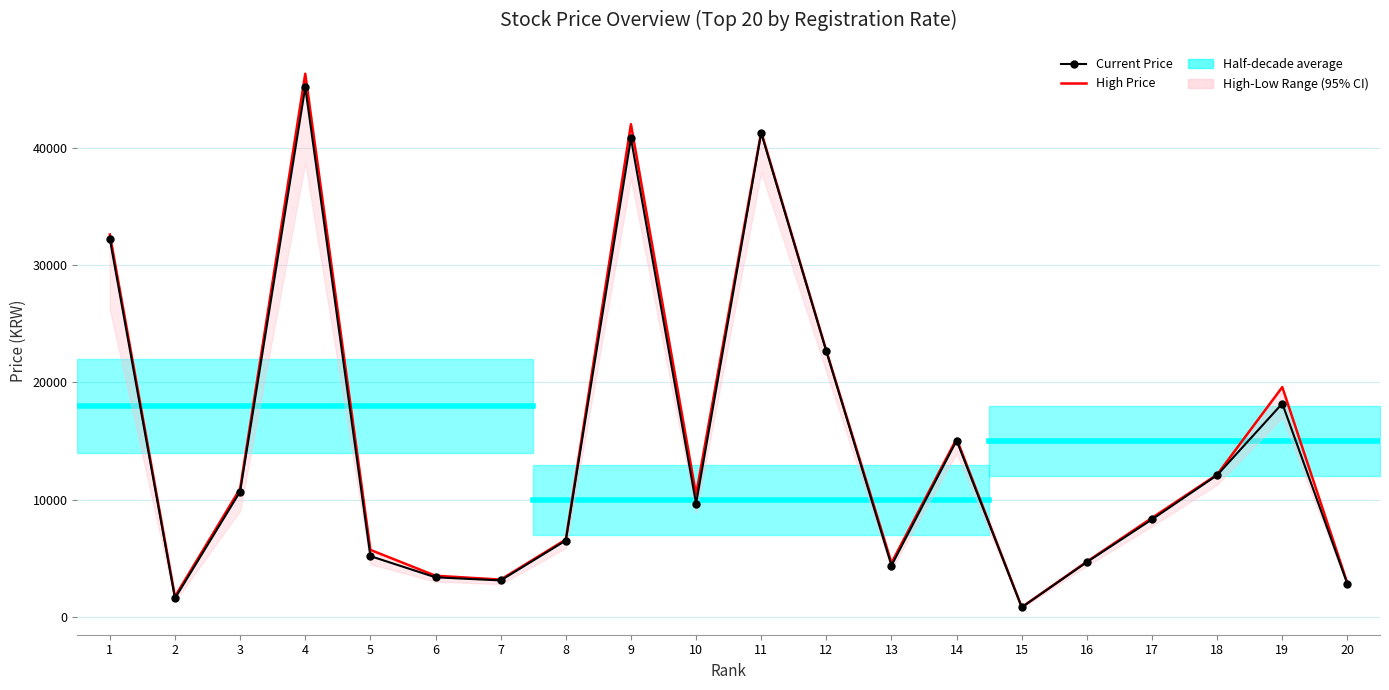

What is the difference between the Current Price values at 15 and 4?

44310